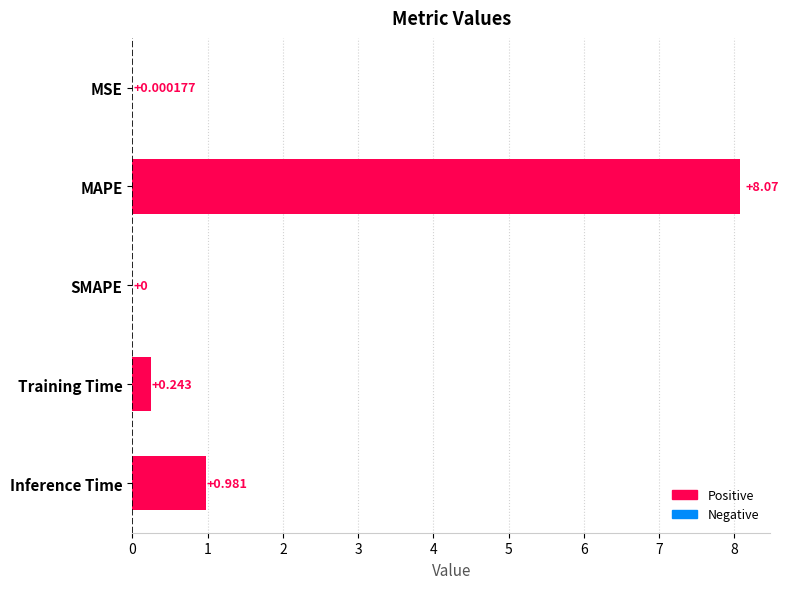

Which has a higher value, Training Time or MAPE?

MAPE